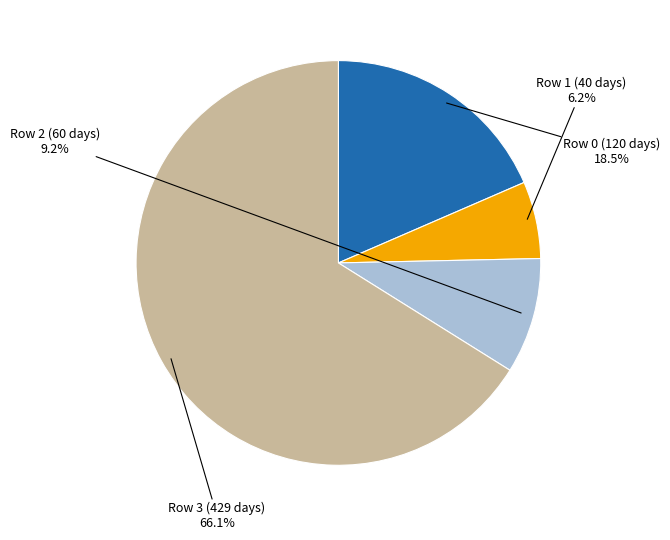

What is the total percentage of Row 2 (60 days) and Row 3 (429 days)?

75.3%